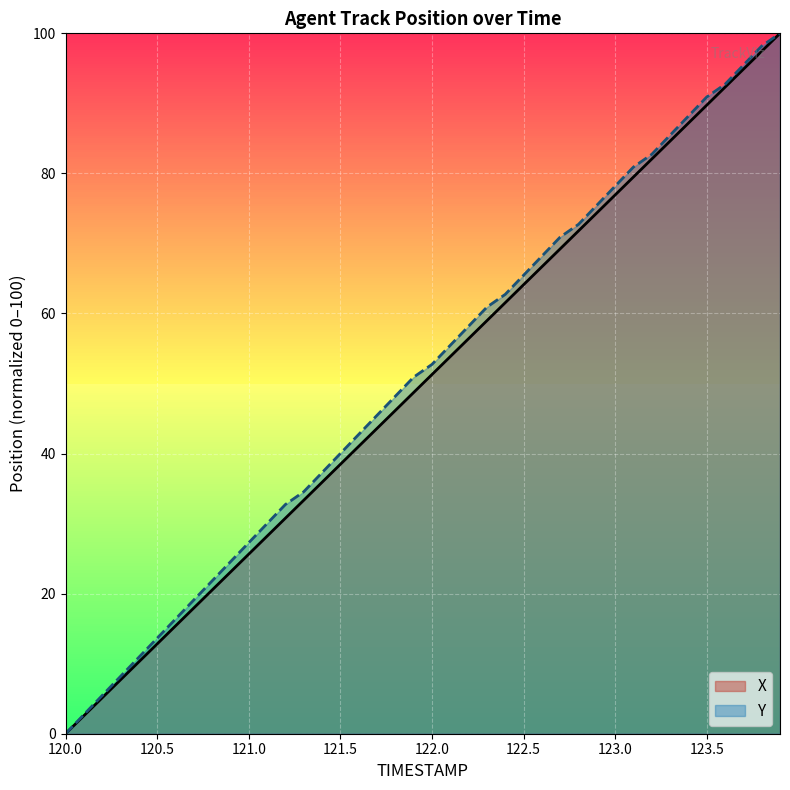

What is the label of the 28th point from the left?

122.7